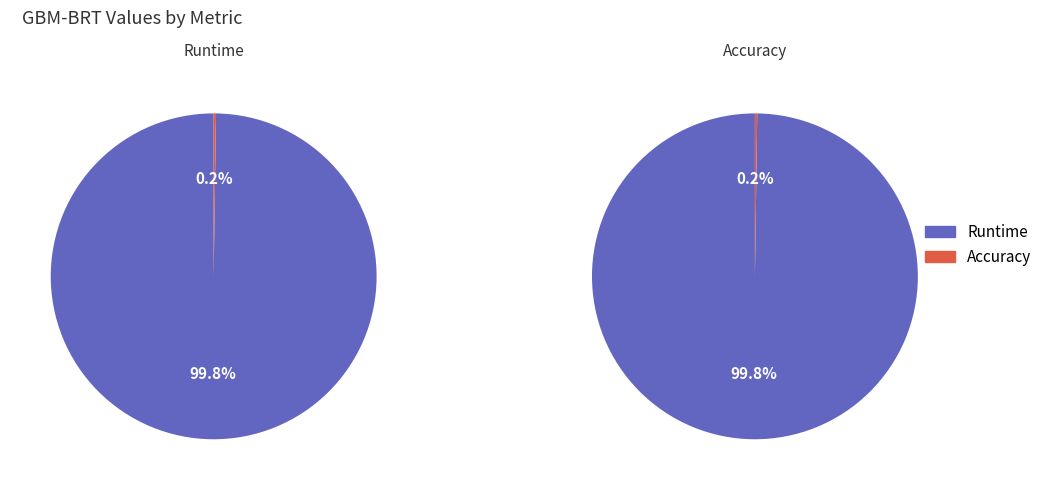

To the nearest percent, what is the combined percentage of Runtime and Accuracy?

100%